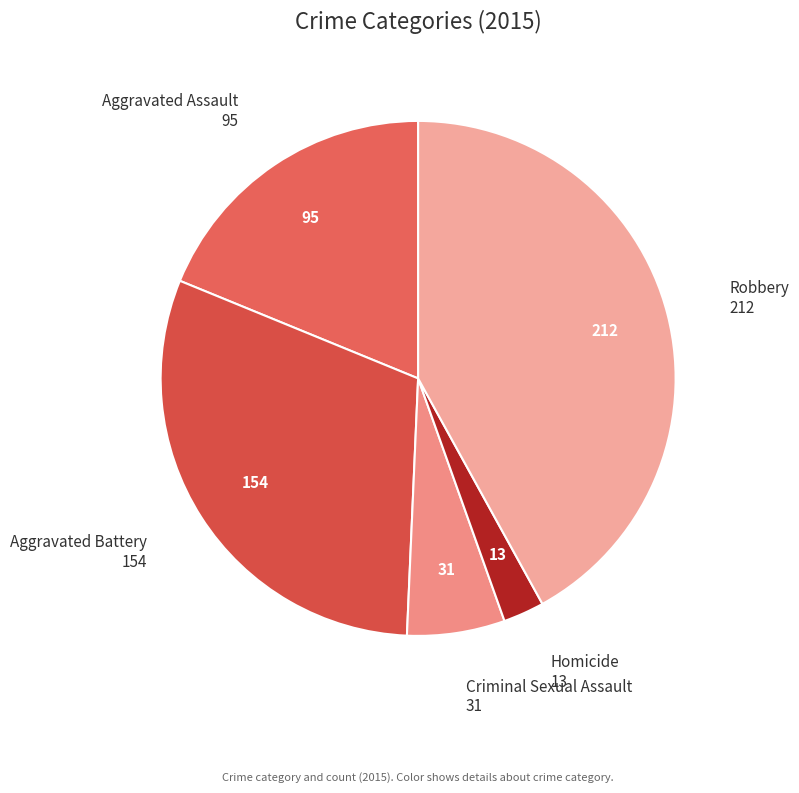

Is Robbery the majority of the pie?

No